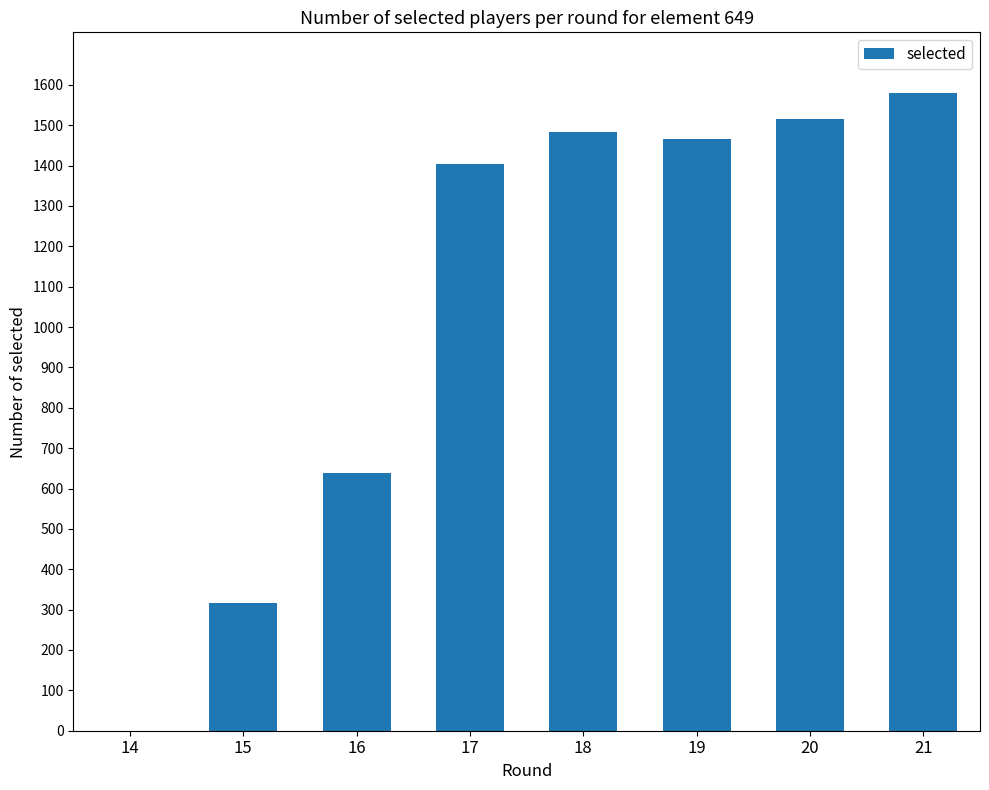

The value at 16 is 1085. True or false?

False